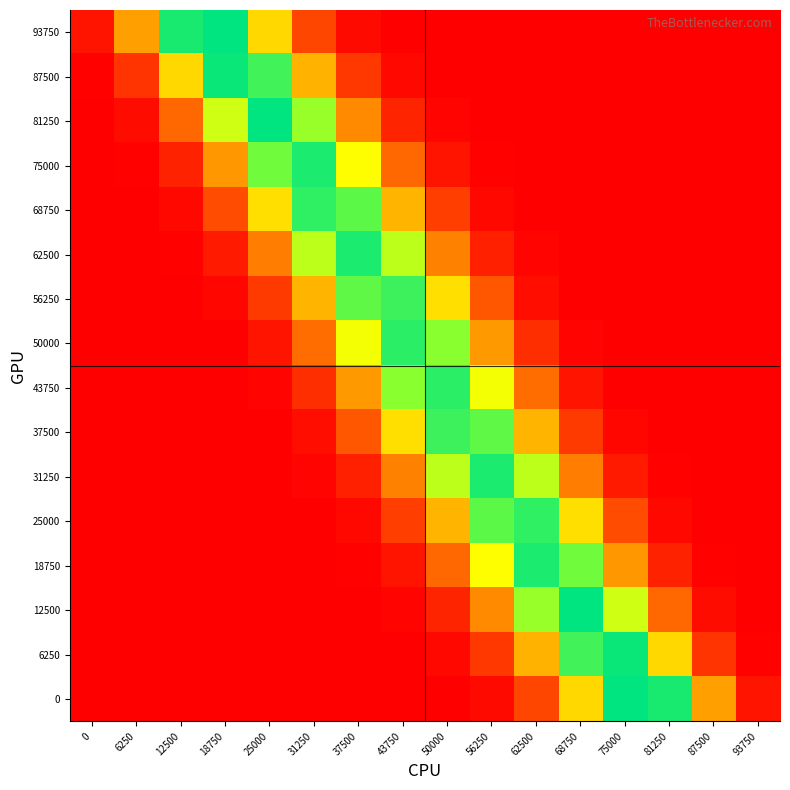

At which category is the sum across all series the highest?

43750